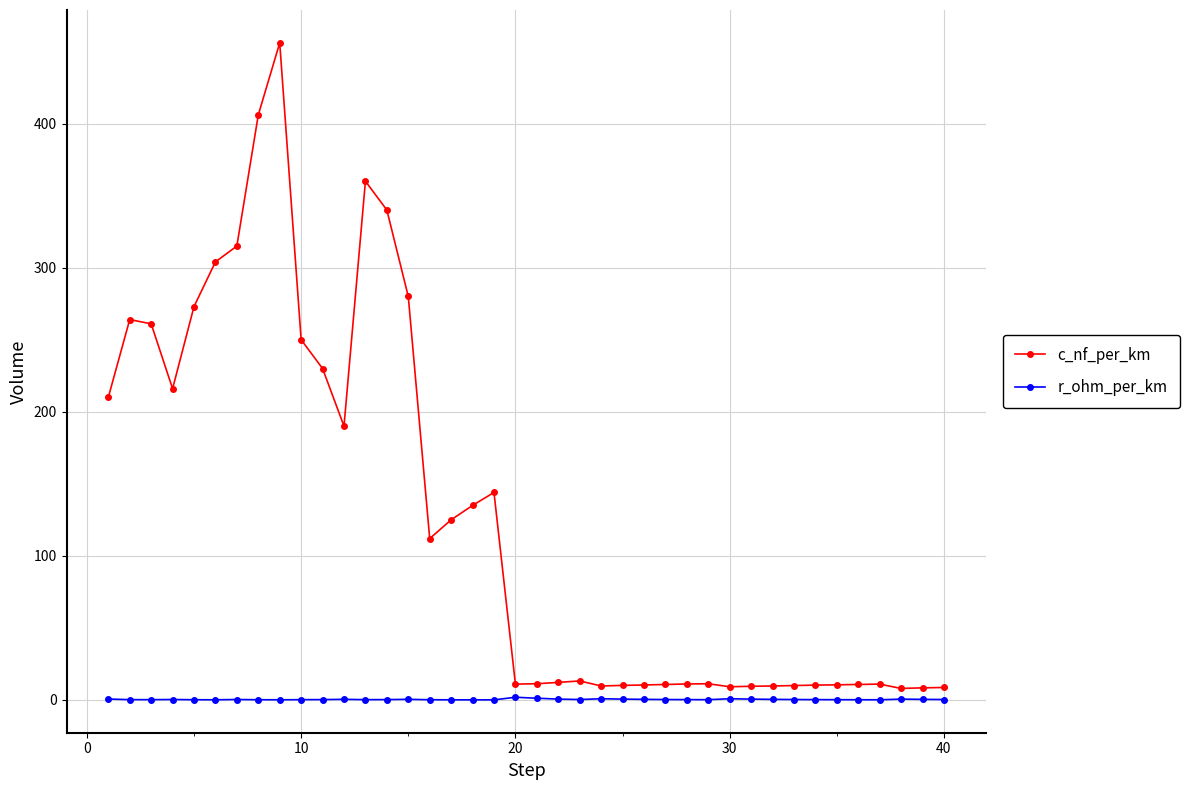

Which series has the widest spread of values?

c_nf_per_km